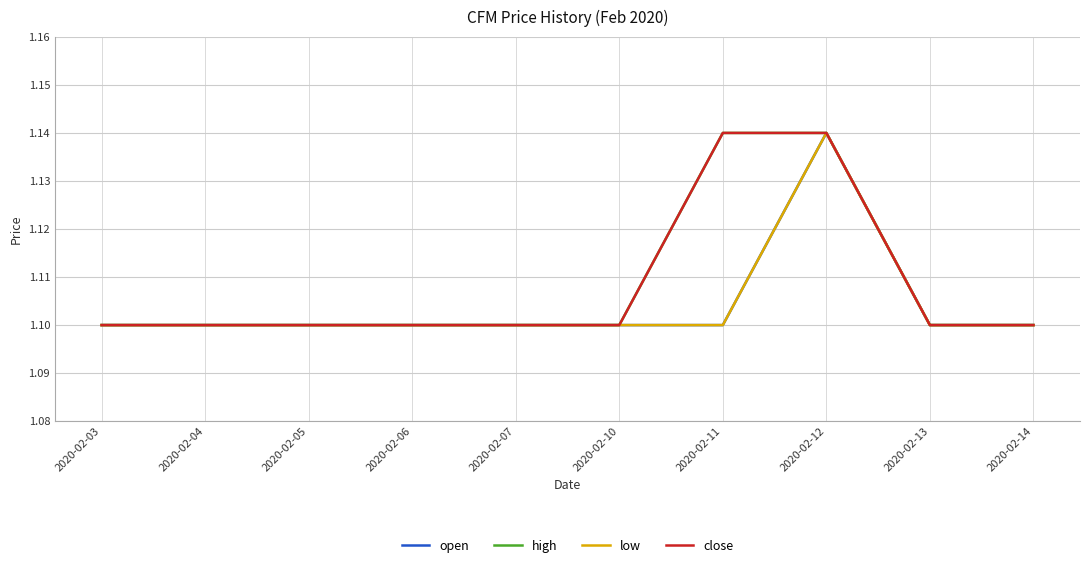

Is it true that high equals 1.1 at 2020-02-03?

True